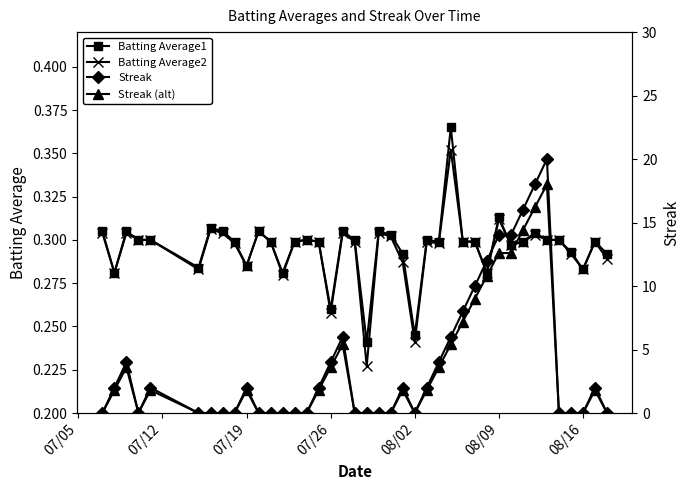

Count the Batting Average1 values in the range 0 to 1.

40